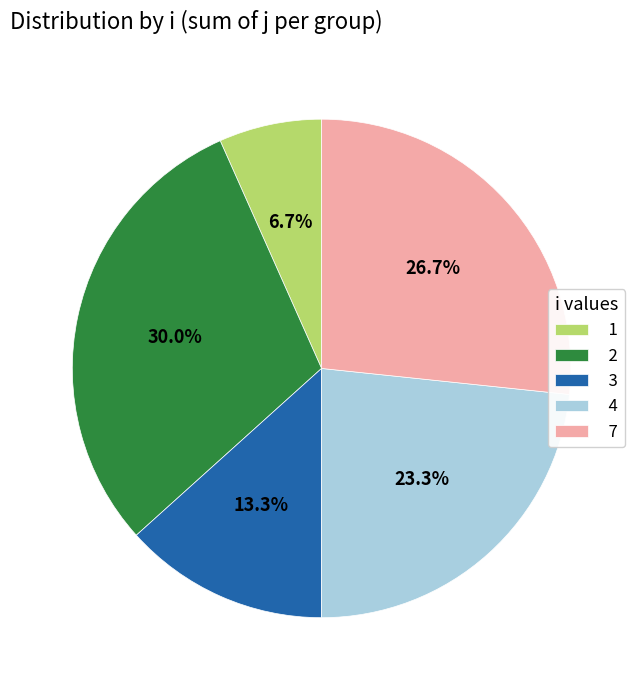

What percentage is NOT represented by 2?

70.0%